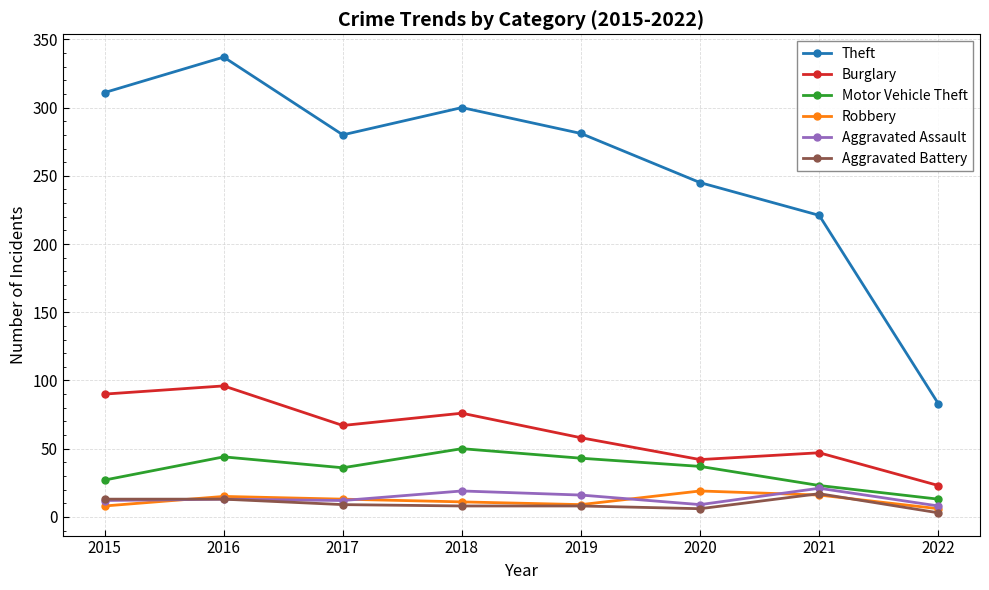

Which series has the largest total across all categories?

Theft